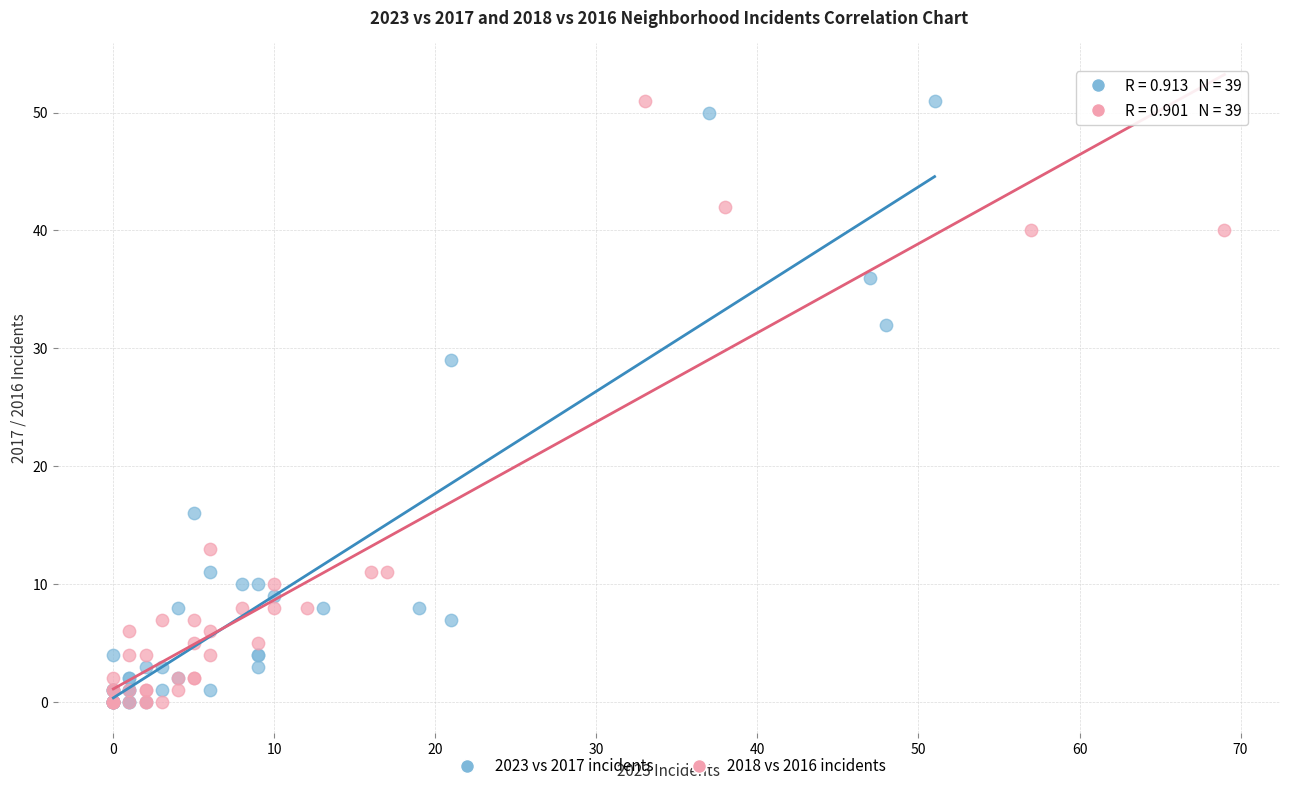

What are all the series names shown in the legend?

2023 vs 2017 incidents, 2018 vs 2016 incidents